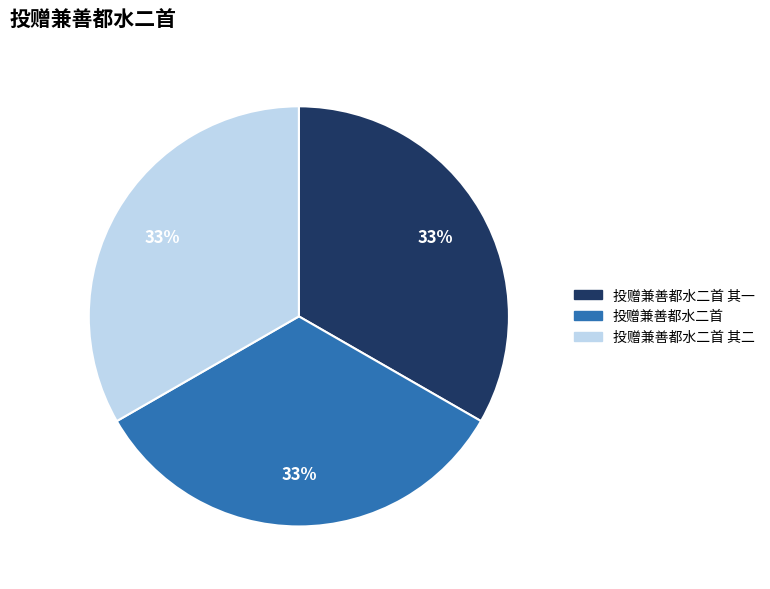

To the nearest percent, what portion does 投赠兼善都水二首 其一 represent?

33%